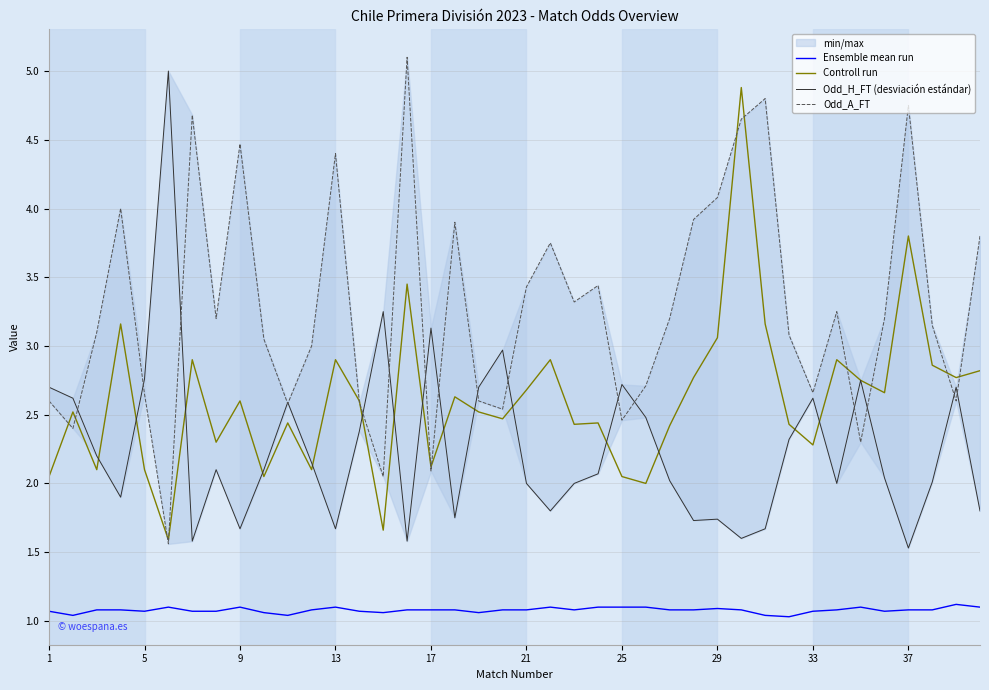

List the series in order of their peak value, highest first.

Odd_A_FT, Odd_H_FT (desviación estándar), Controll run, Ensemble mean run